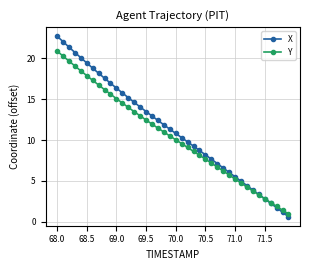

What is the lowest value of the Y series?

0.9